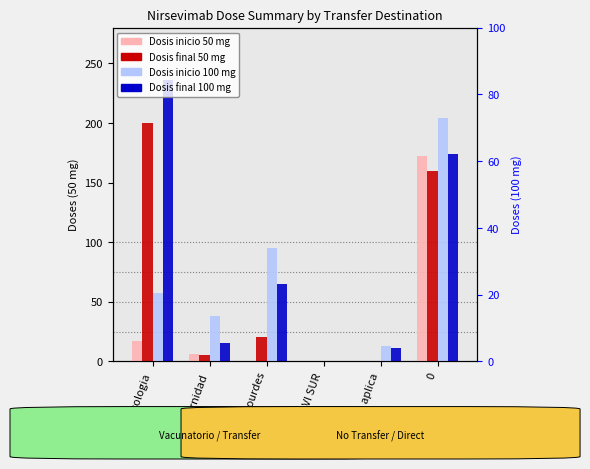

At which category does the chart reach its minimum across all series?

DVI Lourdes